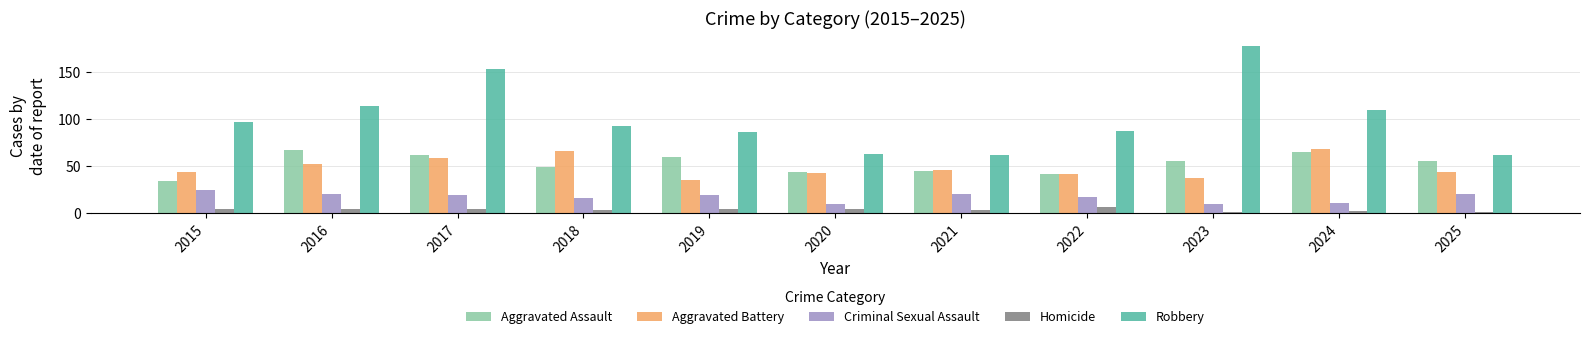

How many groups of bars are there?

11